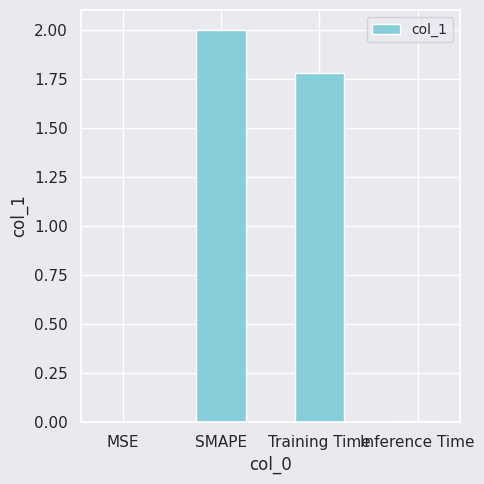

The value at MSE is 0.0. True or false?

True